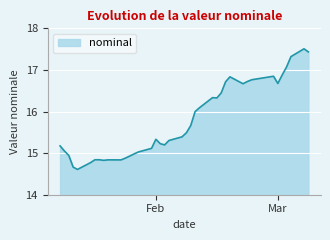

Count the number of categories in the chart.

40